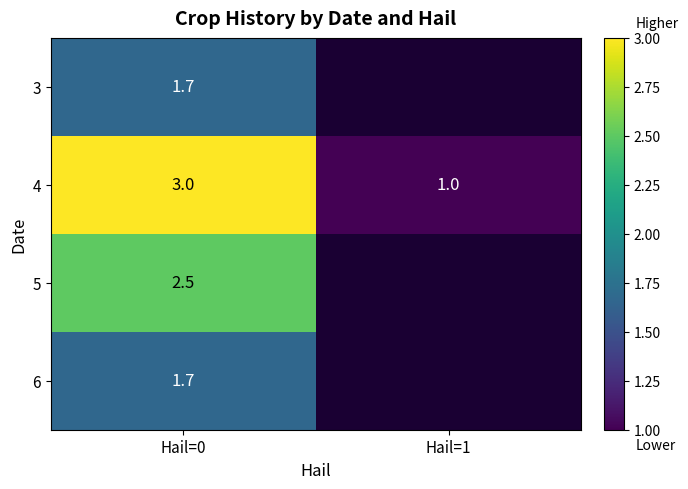

What is the total value across all series at Hail=0?

8.9